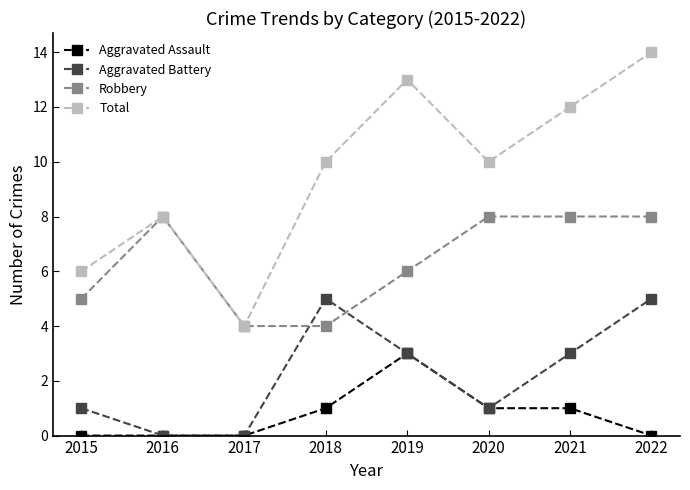

Which category has the highest value across all series?

2022